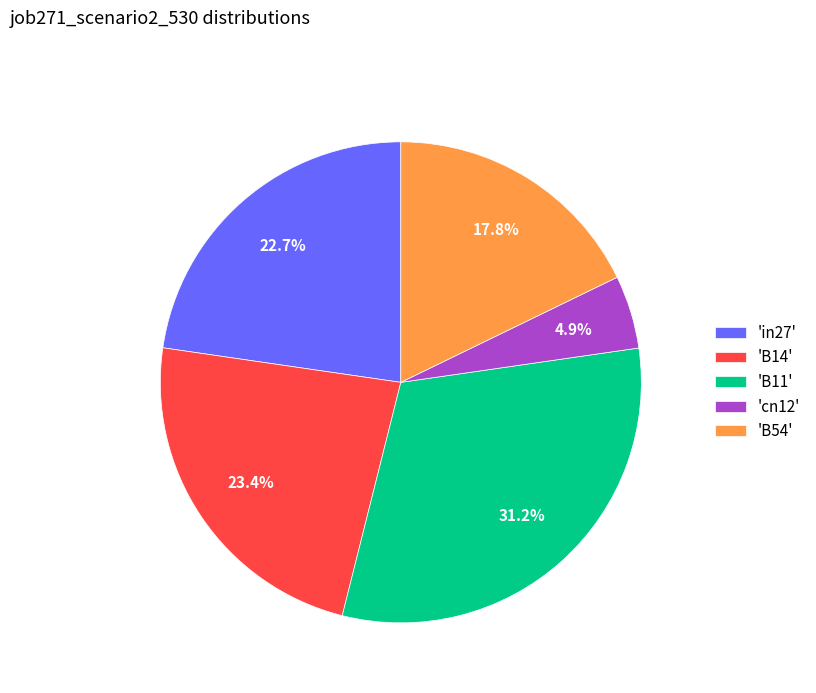

How much of the chart is everything except 'B14'?

76.6%